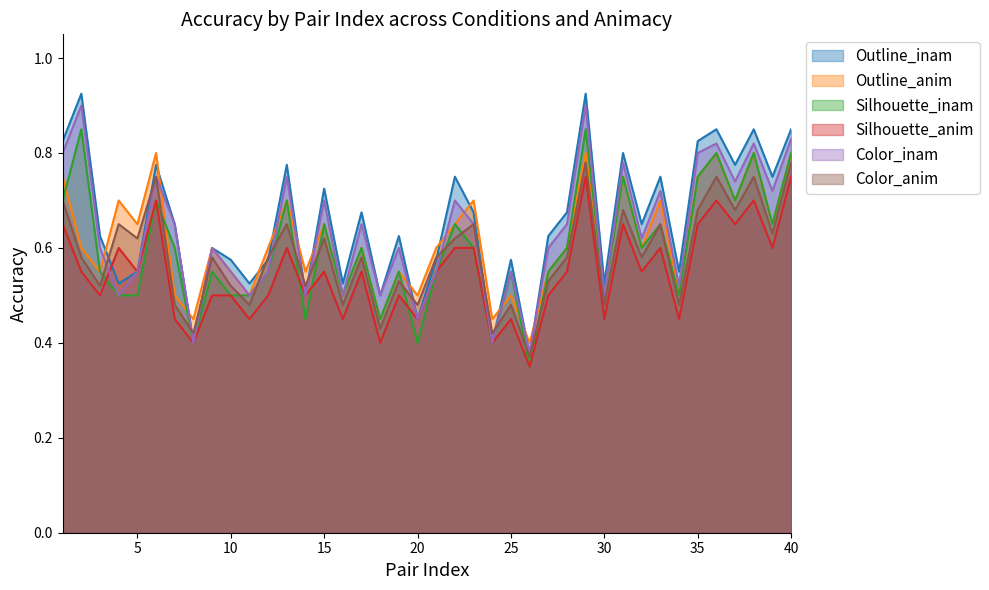

Is it true that Silhouette_inam equals 0.2 at 5?

False